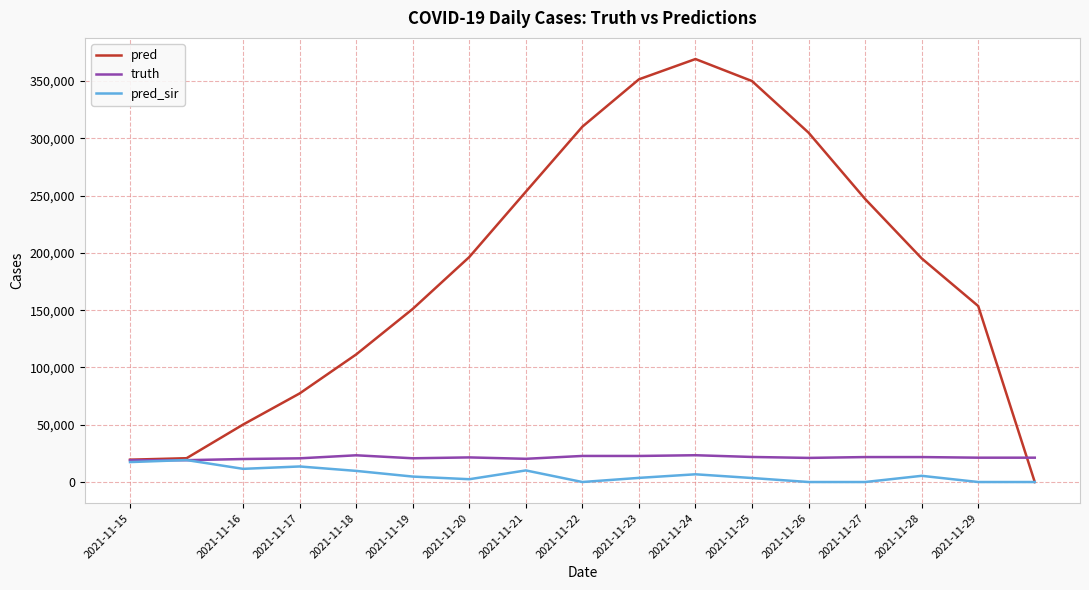

What is the greatest value displayed?

369215.0